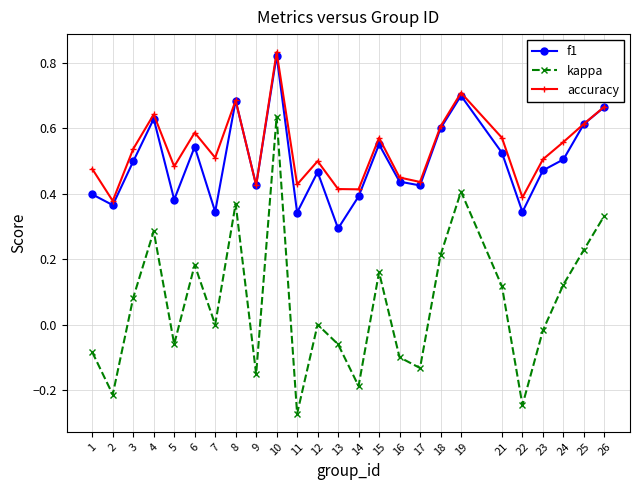

True or false: accuracy has more than 1 points higher than both neighbors.

True